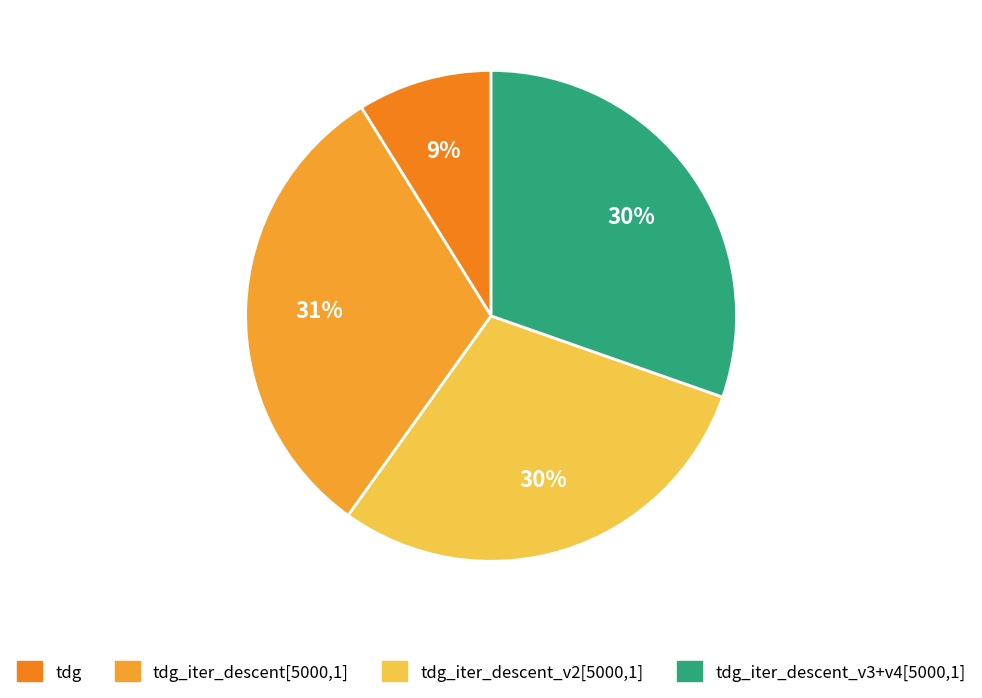

How many slices are in this pie chart?

4